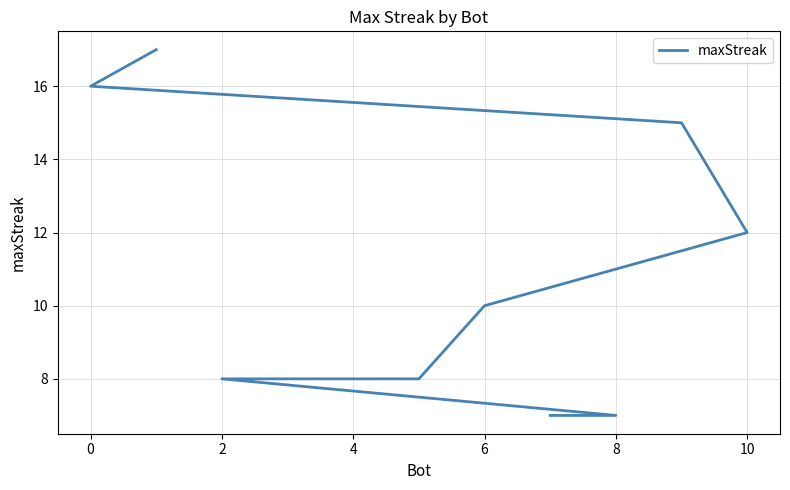

What value does the data have at 2, to the nearest 10?

10